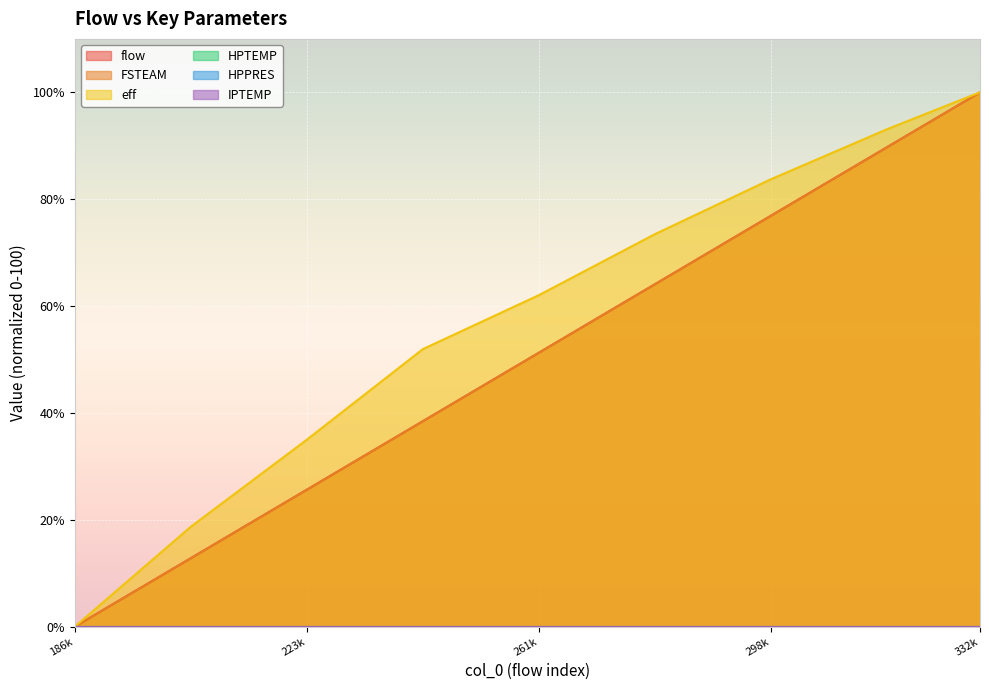

True or false: flow and eff intersect in this chart.

False